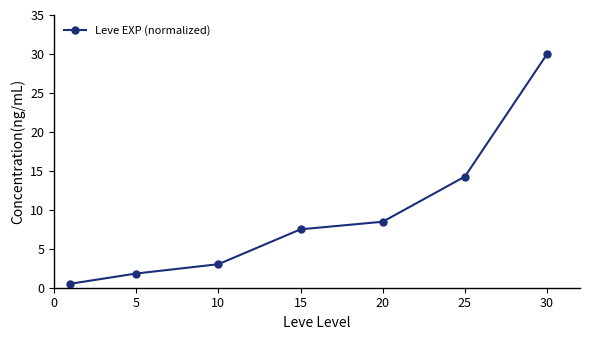

What is the difference between the second highest and second lowest values?

12.4